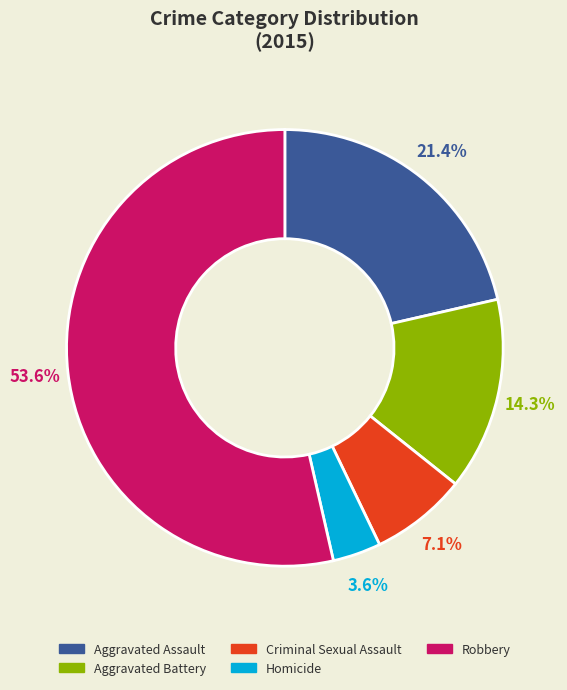

What percentage is the Aggravated Assault slice, to the nearest percent?

21%